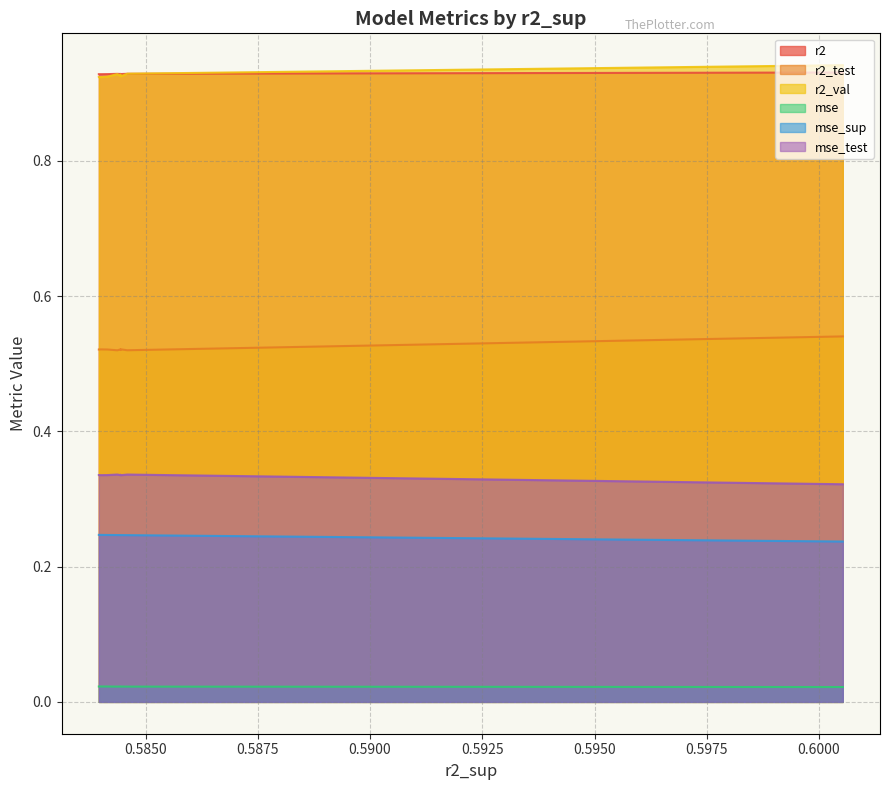

How many categories are shown in the chart?

10